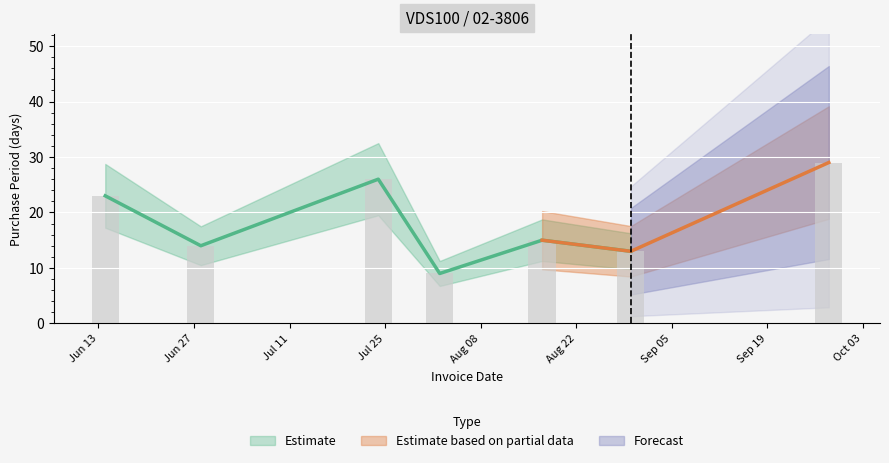

True or false: the data shows 4 at Jun 27.

False